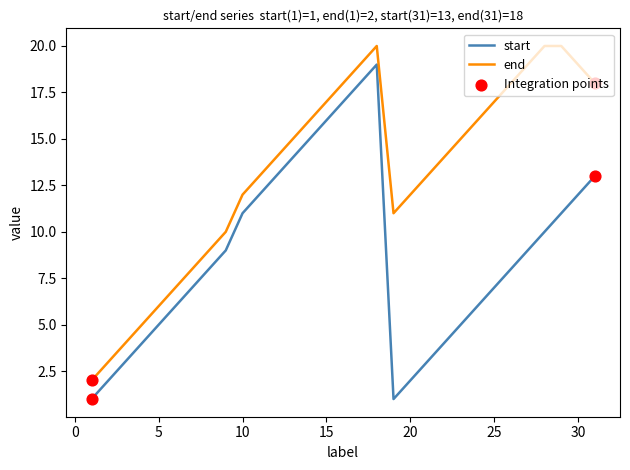

Which series has the largest total across all categories?

end